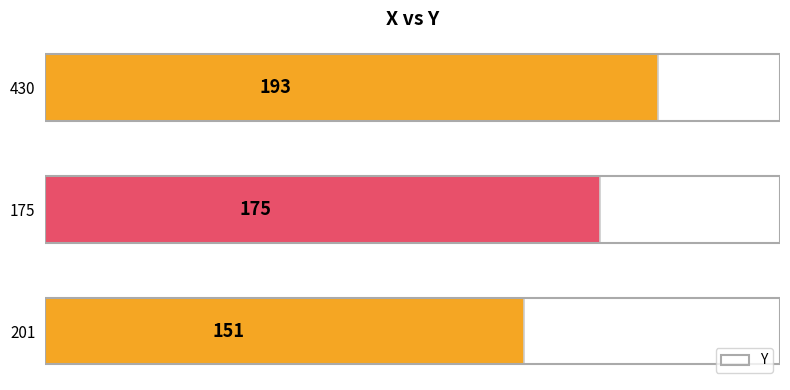

What is the difference between the maximum and second lowest values?

18